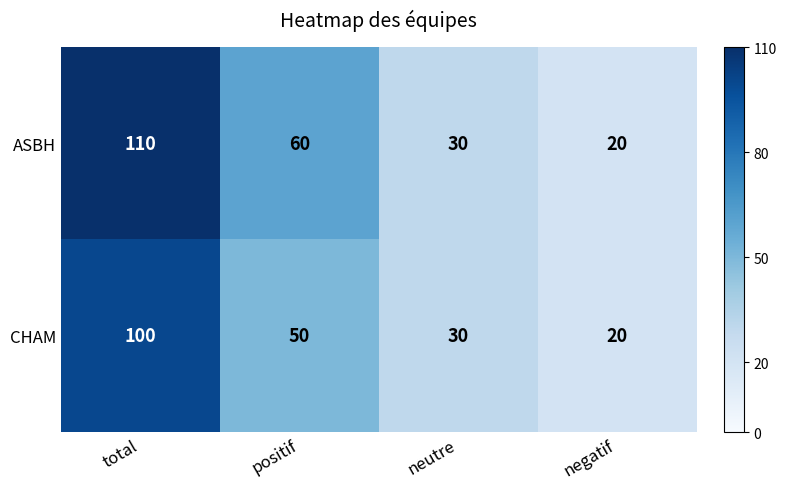

Is it true that CHAM equals 52 at neutre?

False